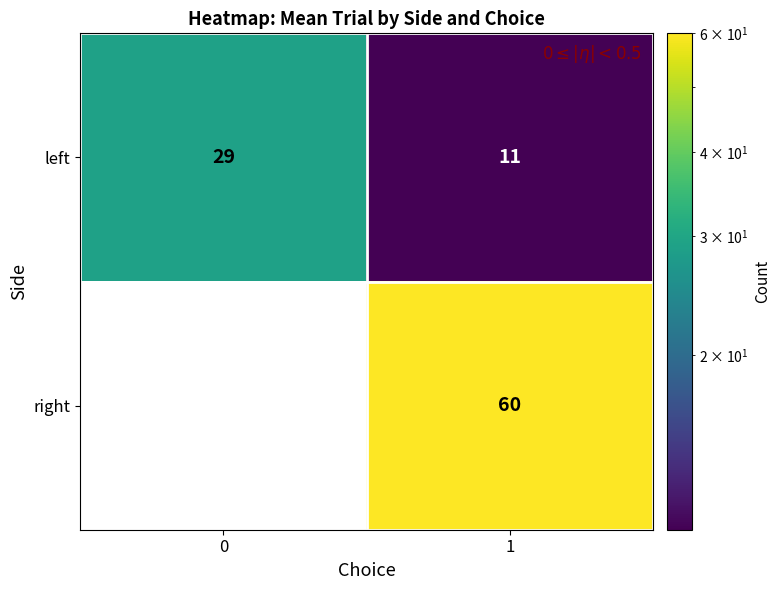

True or false: left has a value of 11 at 1.

True